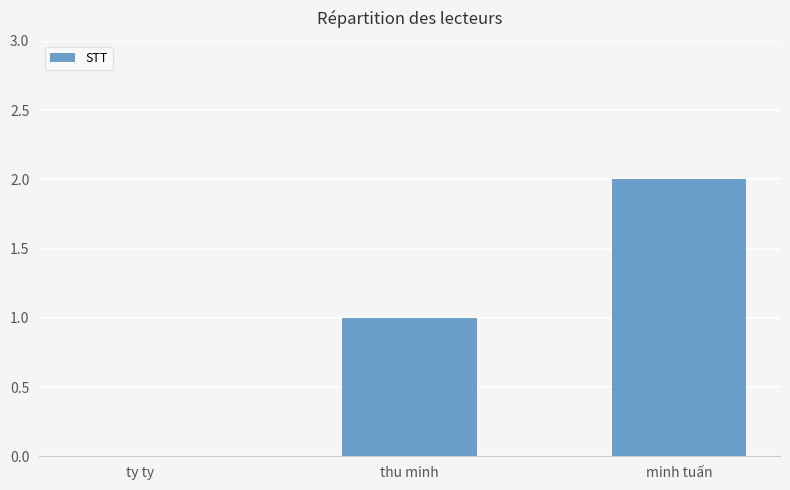

Reading right to left, what are all the values shown in this chart?

2	1	0